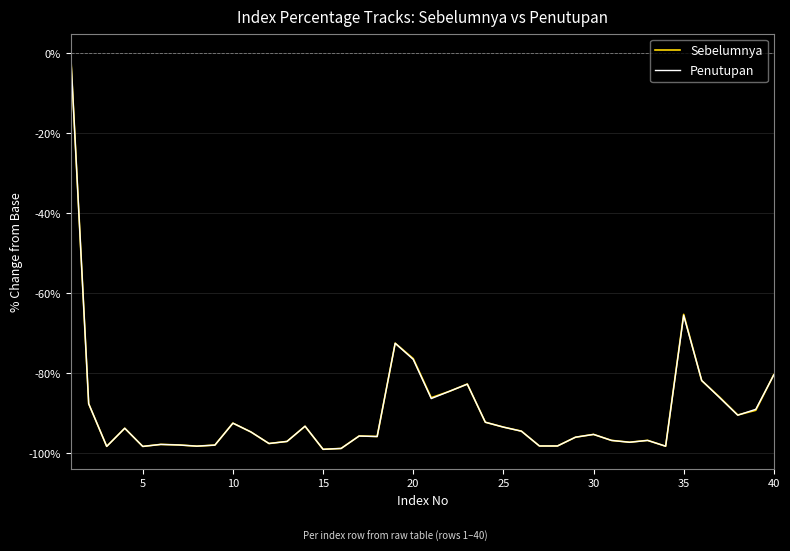

What is the minimum value shown in the chart?

-99.0